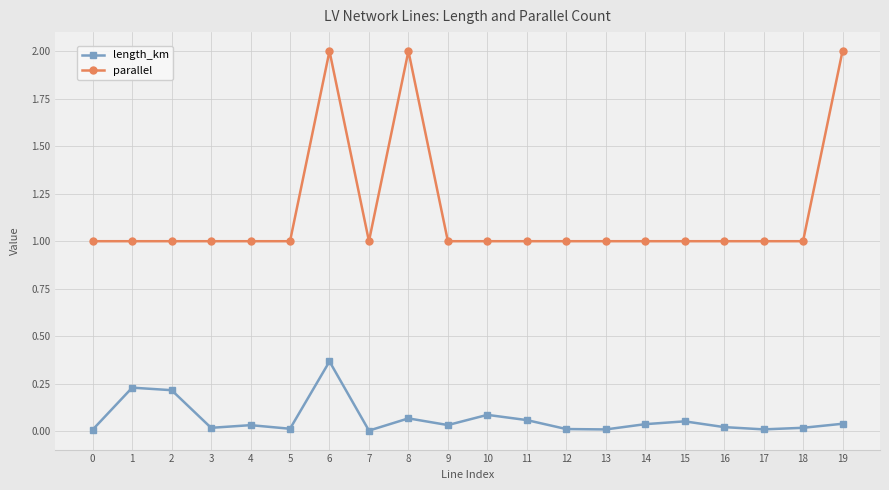

True or false: length_km and parallel intersect in this chart.

False